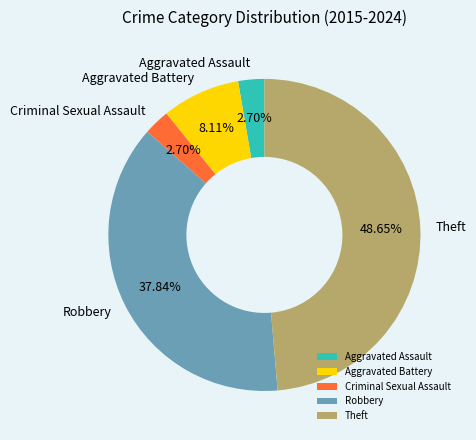

What percentage is NOT represented by Theft?

51.4%